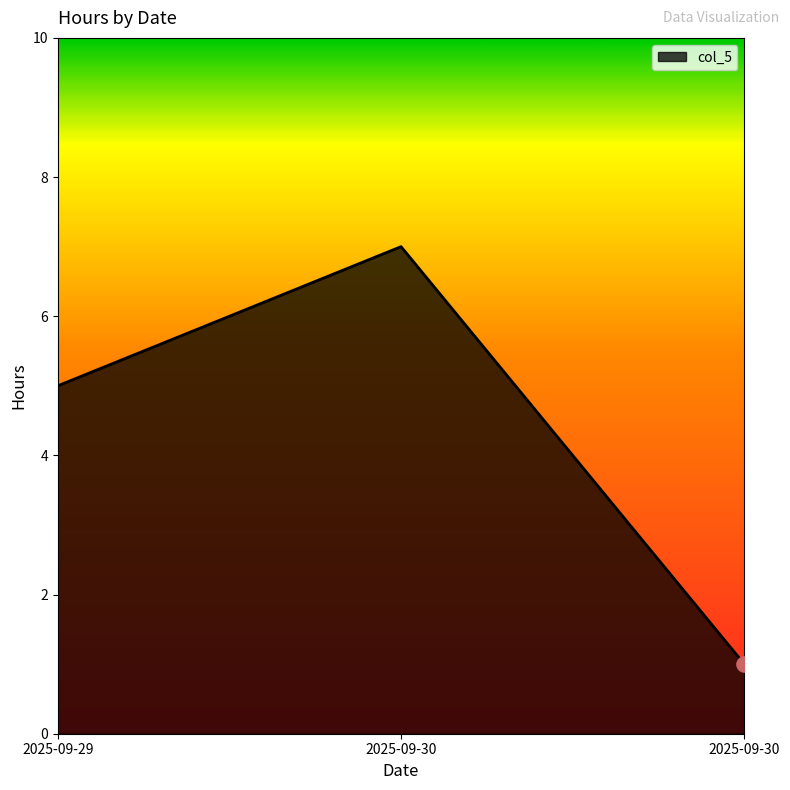

Which has a higher value, 2025-09-30 or 2025-09-30?

2025-09-30